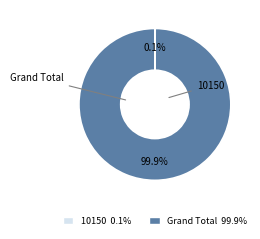

Which category has the biggest portion of the pie?

Grand Total